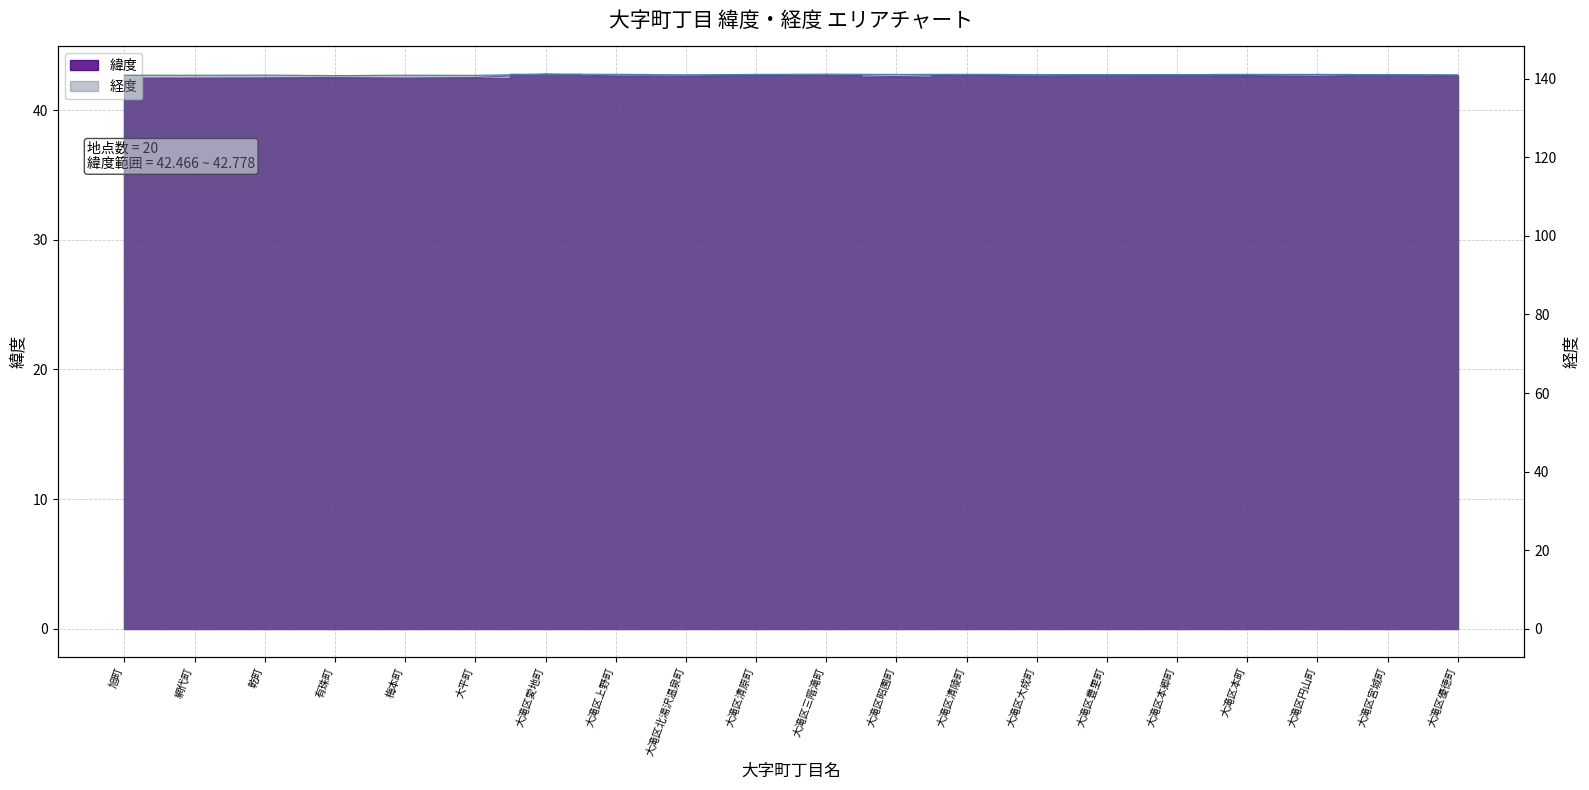

List the series in order of their peak value, lowest first.

緯度, 経度